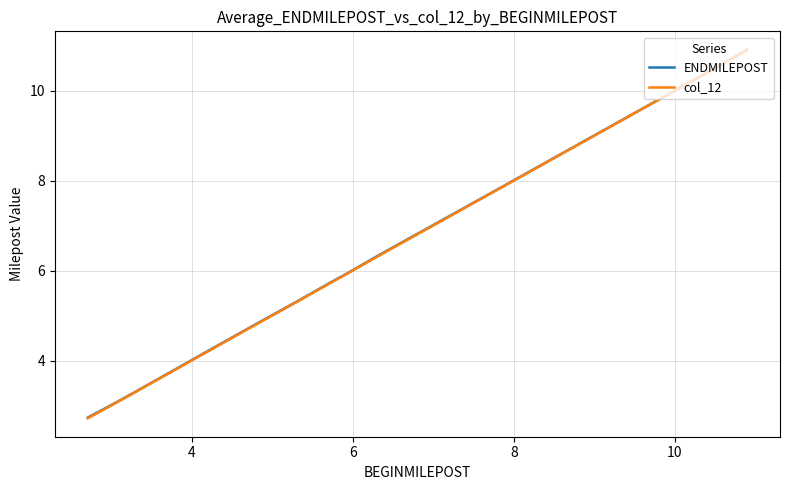

What is the difference between the maximum and minimum values in the ENDMILEPOST series?

8.2